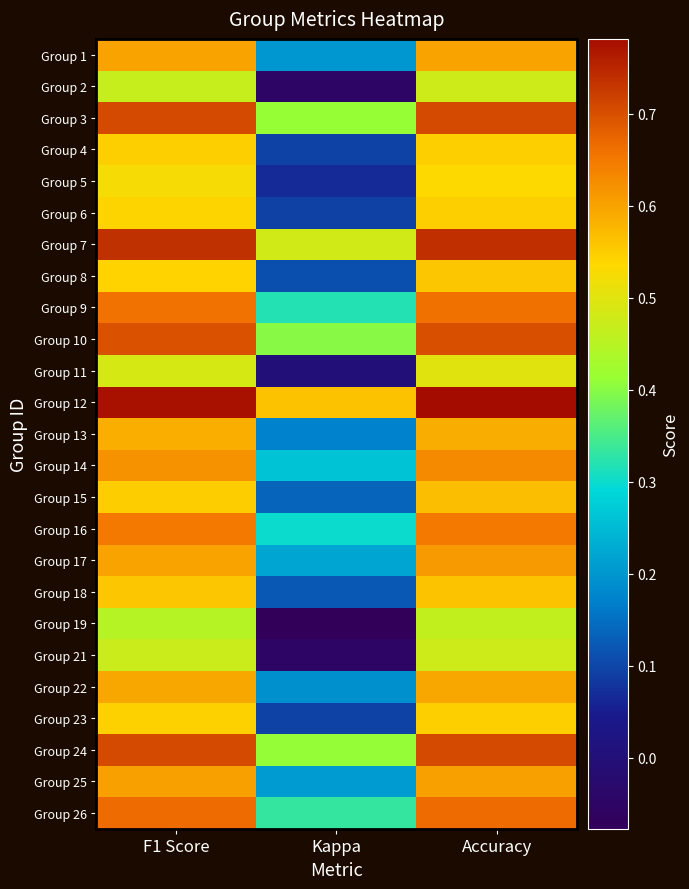

What is the spread (max minus min) of values at Kappa?

0.6